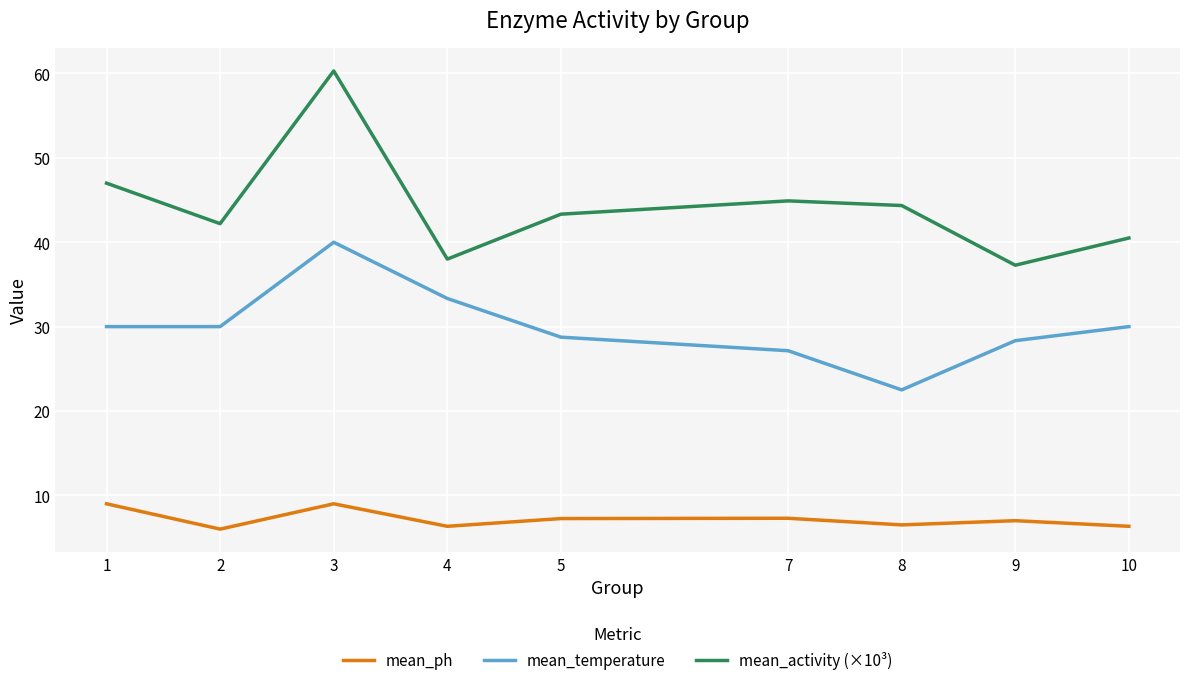

The mean_activity (×10³) series shows 51.3 at 9. True or false?

False